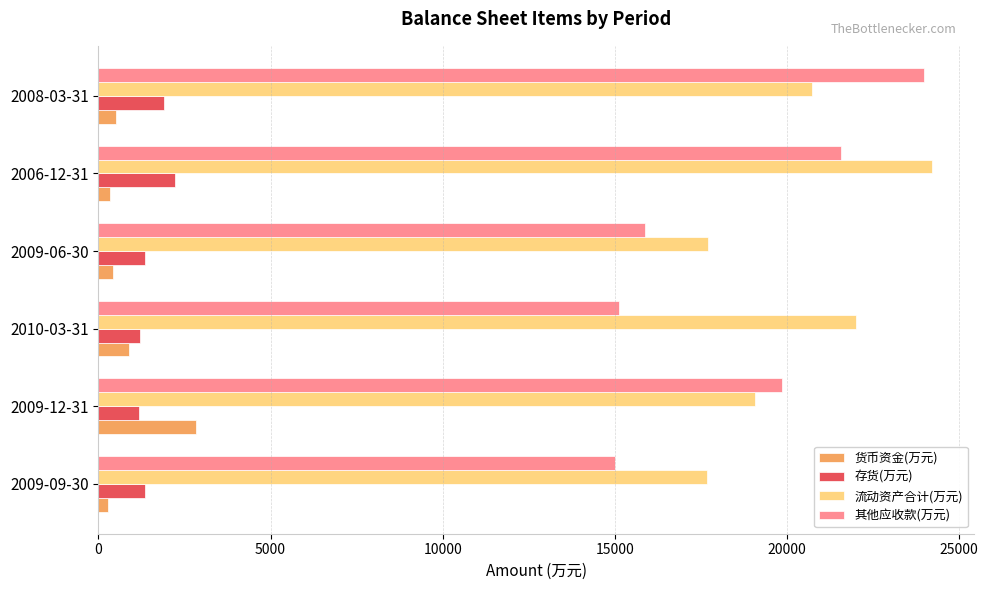

Count the number of categories in the chart.

6